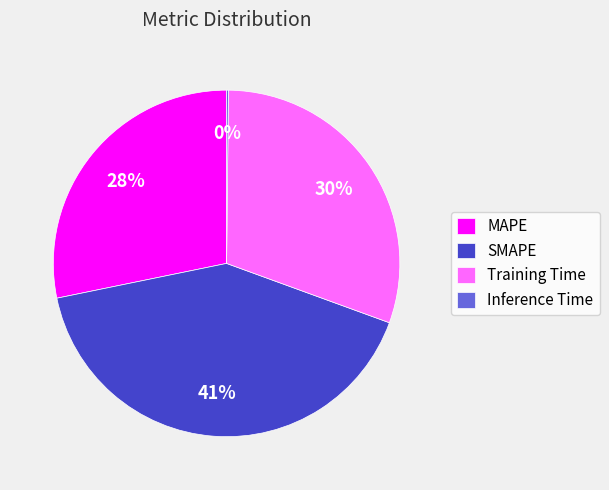

What is the largest slice in the pie chart?

SMAPE